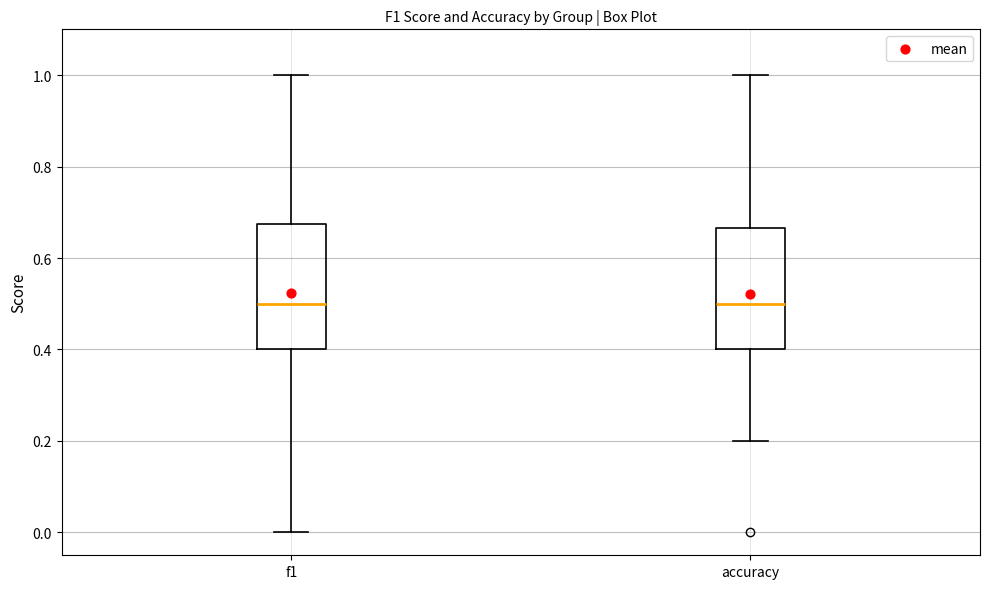

Where is the upper edge of the box for accuracy on the y-axis? The values are not printed on the chart, so give them approximately, as read against the axis.

0.66